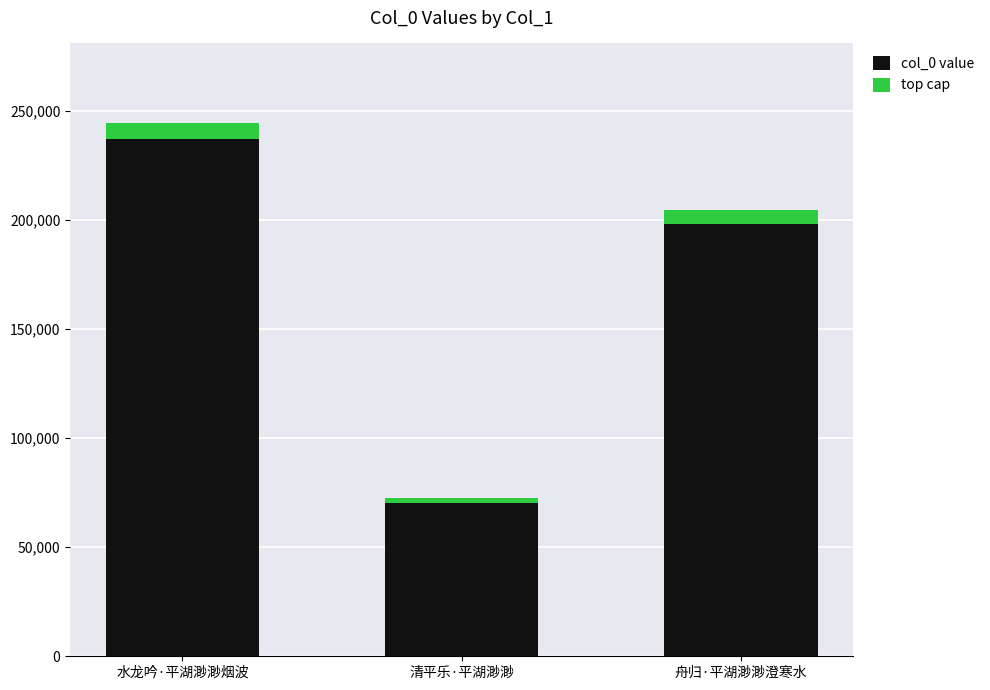

What is the spread (max minus min) of values at 清平乐·平湖渺渺?

70260.0